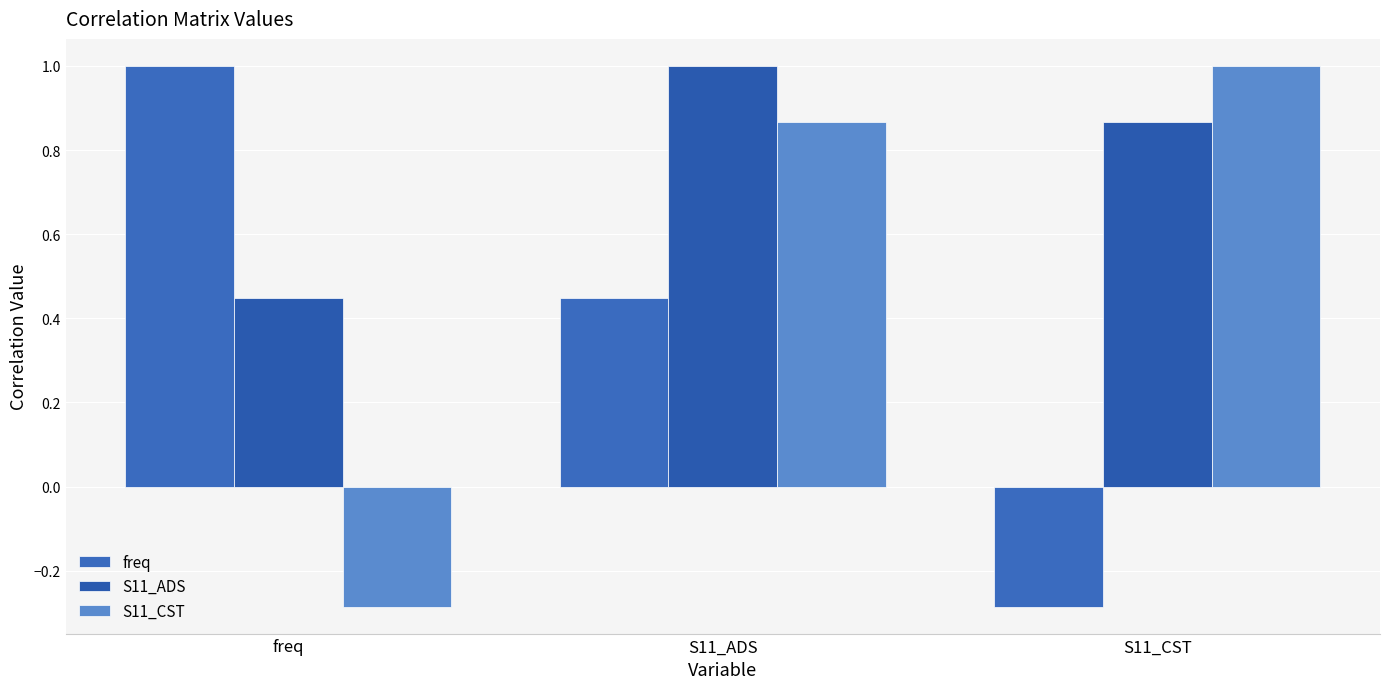

Between S11_CST and S11_ADS, which is larger?

S11_ADS